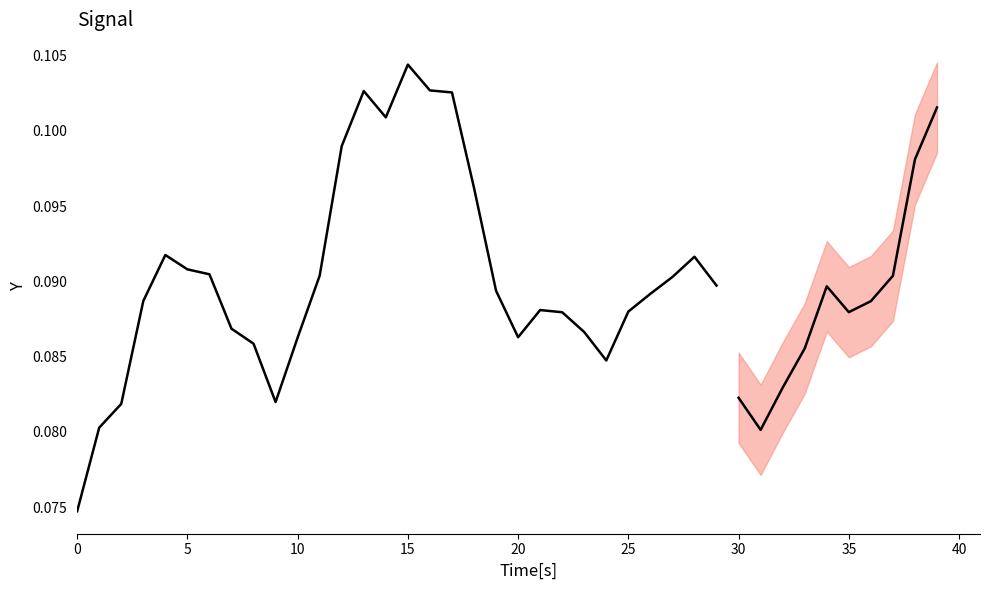

What is the value of the 9th point from the left?

0.1